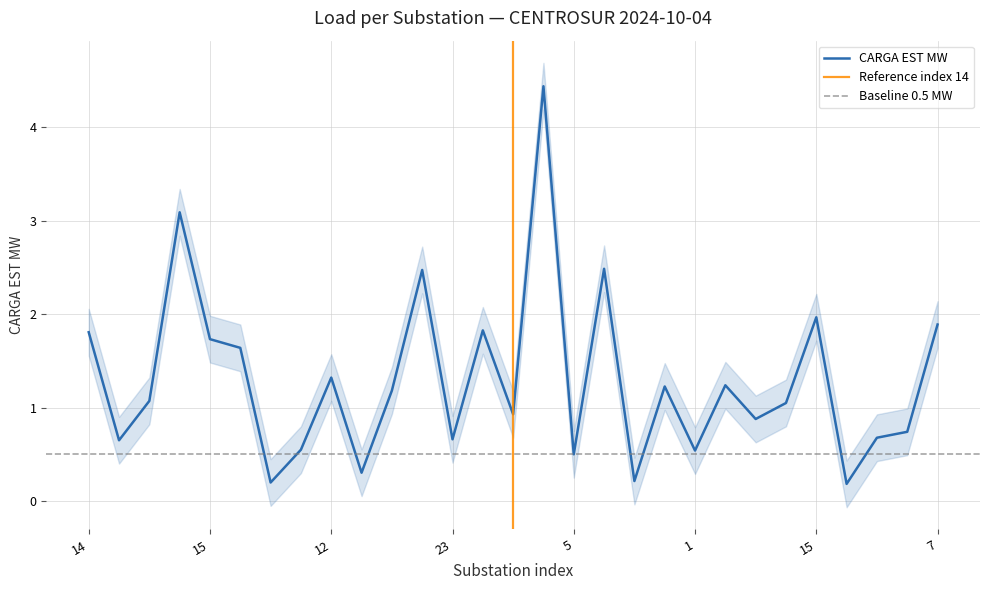

Rank the categories by value from highest to lowest.

14, 8, 4, 50, 15, 7, 5, 14, 15, 5, 12, 50, 7, 21, 14, 8, 2, 18, 8, 7, 23, 8, 22, 1, 5, 18, 7, 18, 12